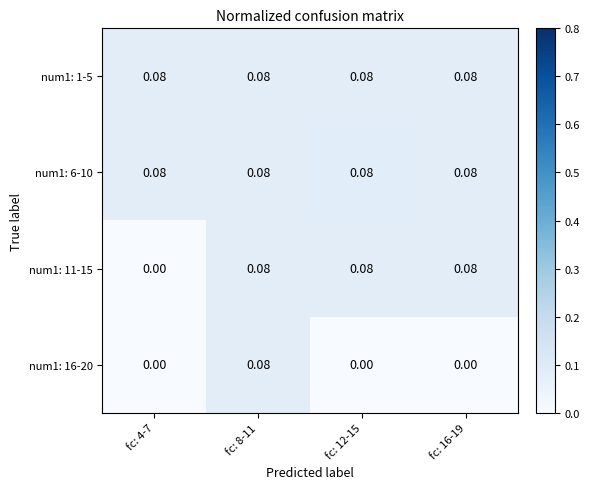

Is the value of num1: 6-10 at fc: 8-11 greater than the value of num1: 11-15 at fc: 4-7?

Yes